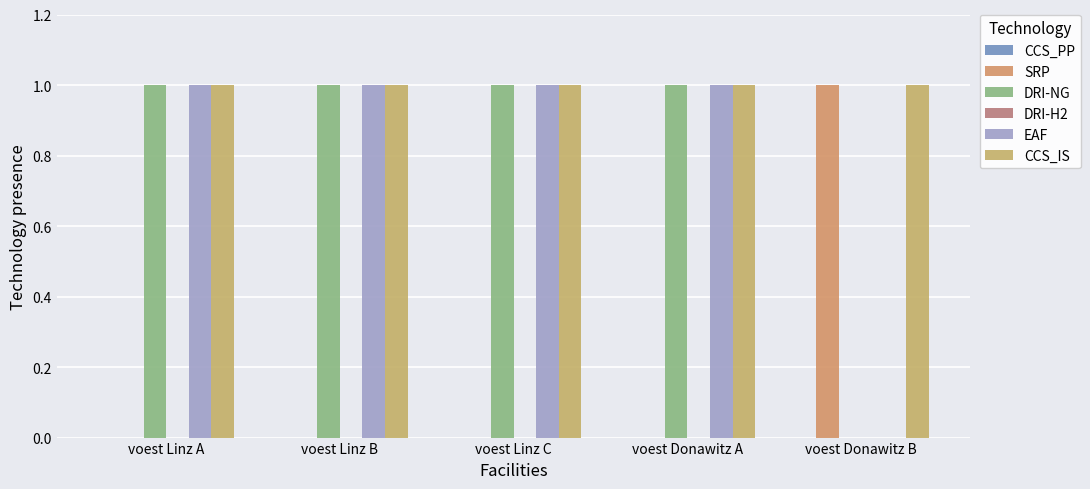

Count the EAF values in the range 1 to 2.

4